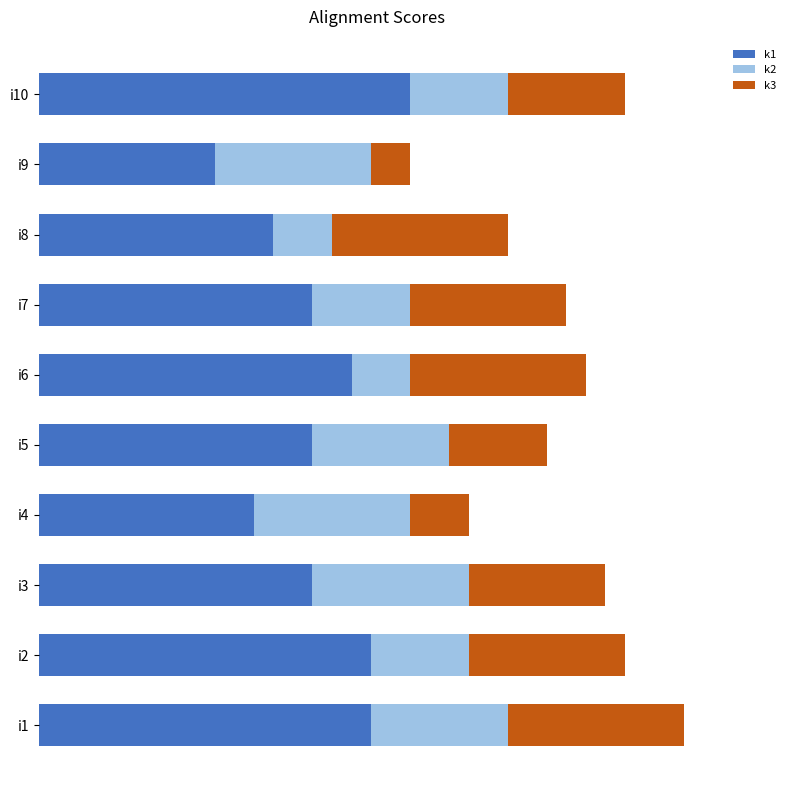

Reading right to left, what are all the values shown in this chart?

k1: 19	9	12	14	16	14	11	14	17	17
k2: 5	8	3	5	3	7	8	8	5	7
k3: 6	2	9	8	9	5	3	7	8	9